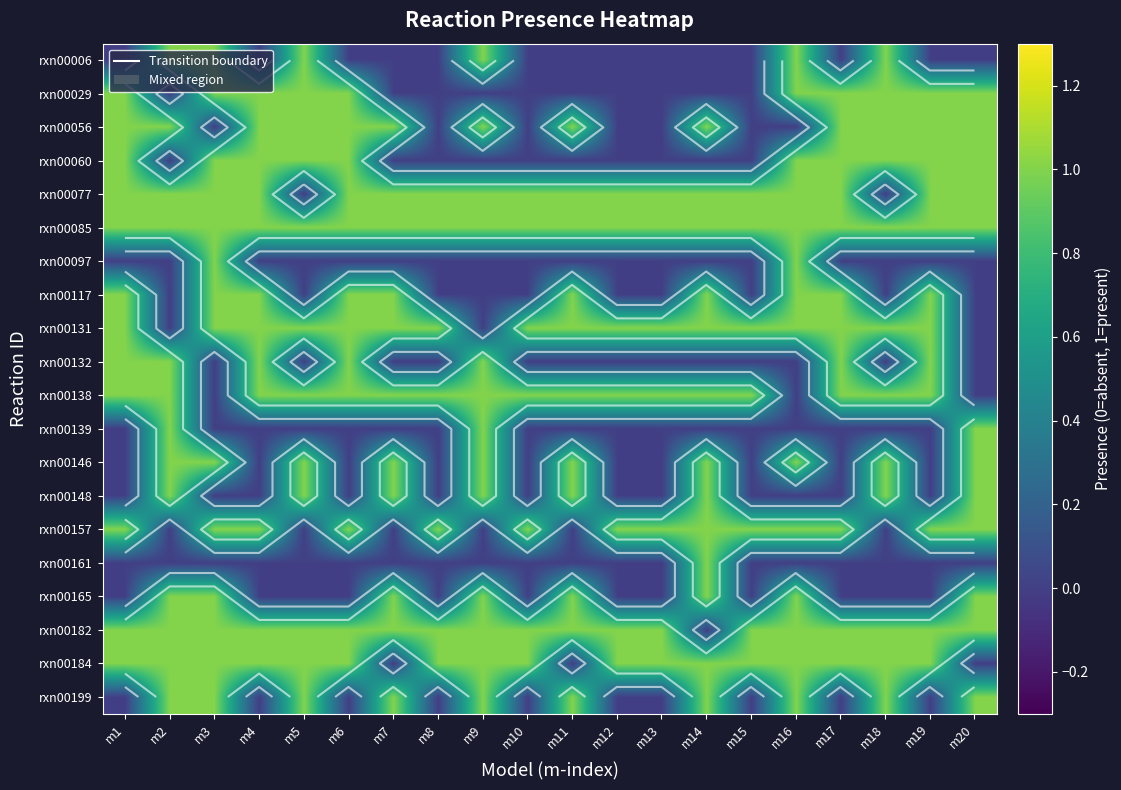

The value of rxn00138 at m20 is 0. True or false?

False